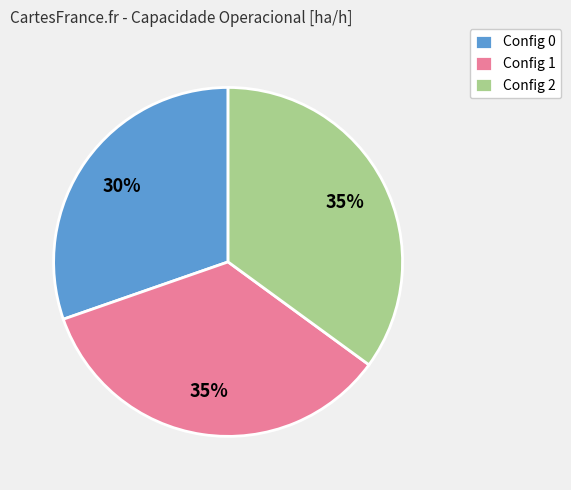

How many segments does this pie chart have?

3